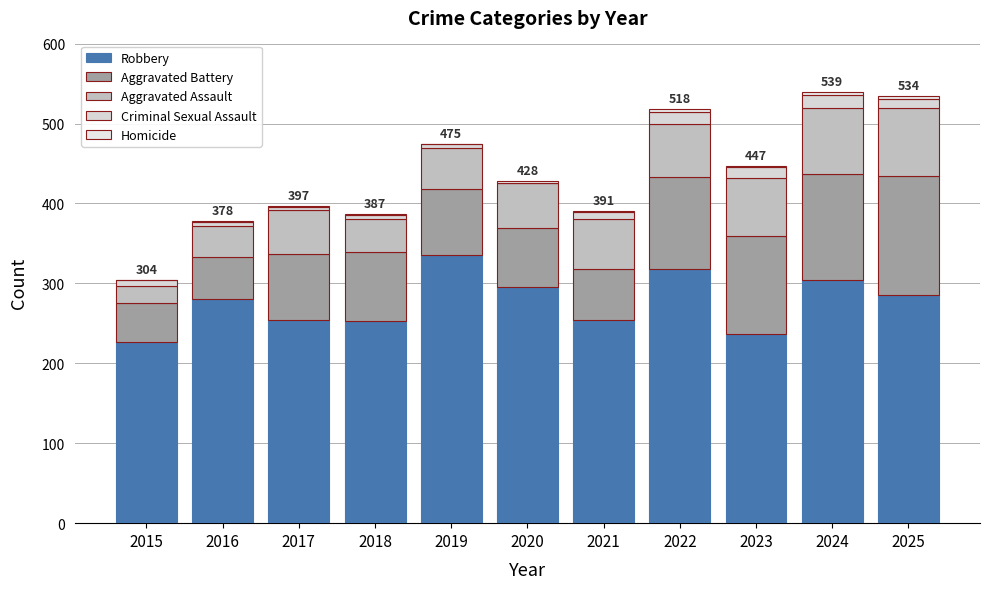

Which series changed the most between 2018 and 2019?

Robbery